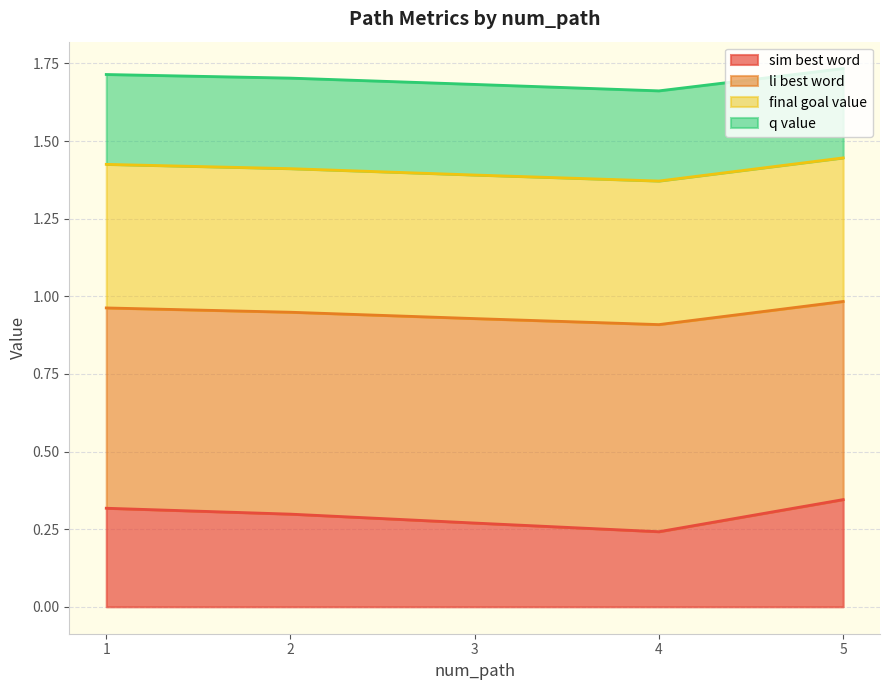

True or false: li_best_word has more than 2 interior local peaks.

False